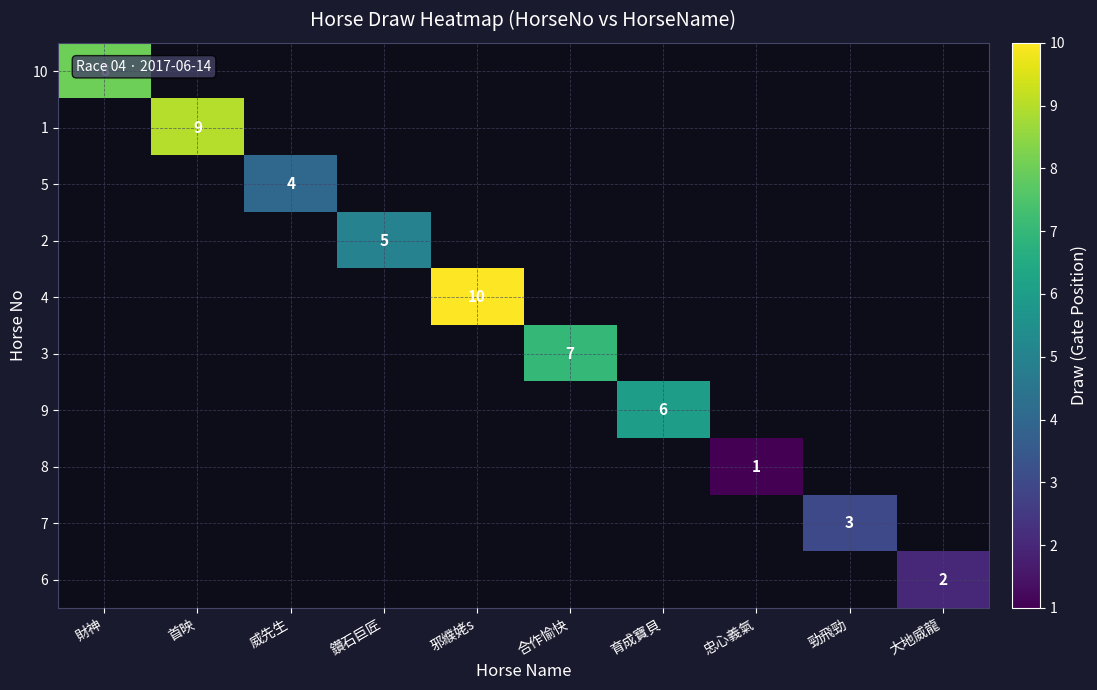

At how many categories does at least one series exceed 3?

7